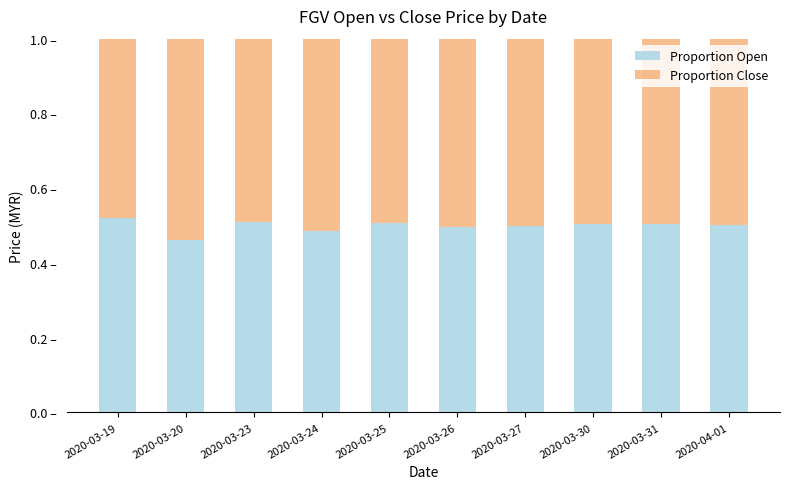

What is the label of the 6th bar from the right?

2020-03-25